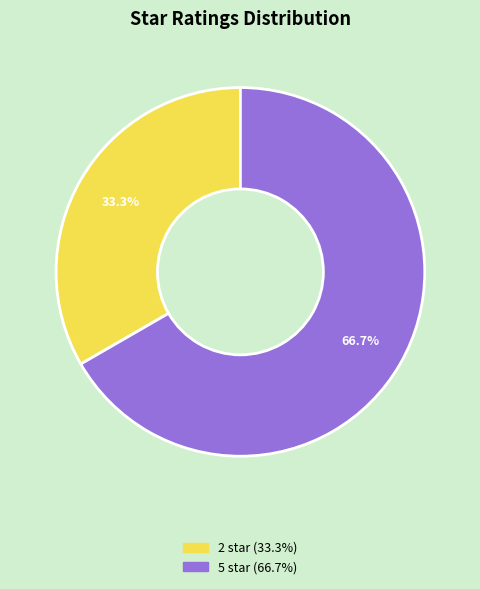

Is there a majority slice in this chart?

Yes